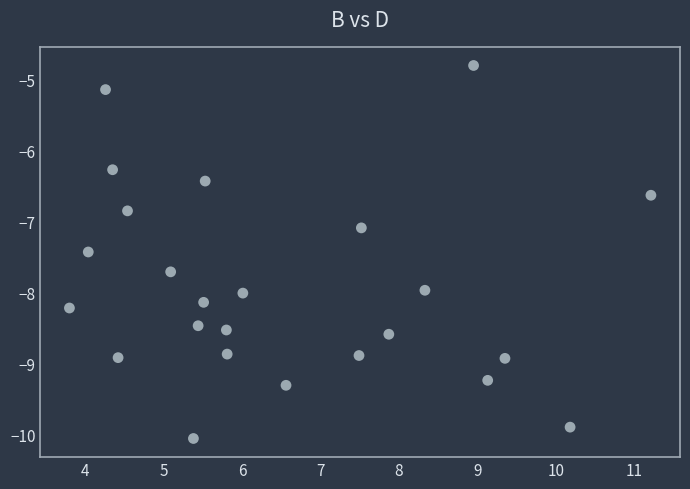

What is the range of Y values (max minus min)?

5.3